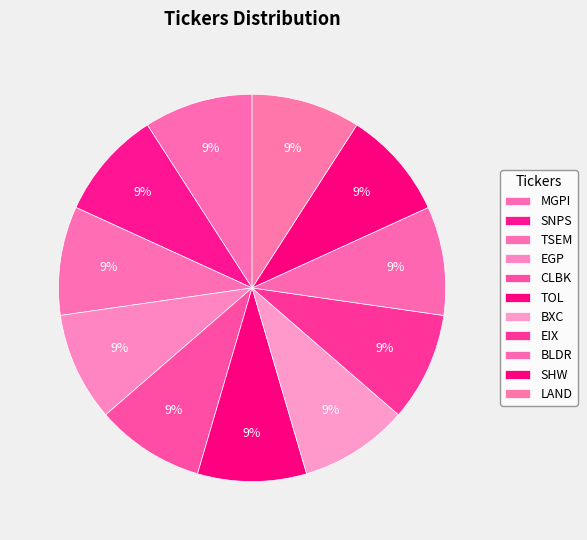

Which slice is the smallest?

MGPI